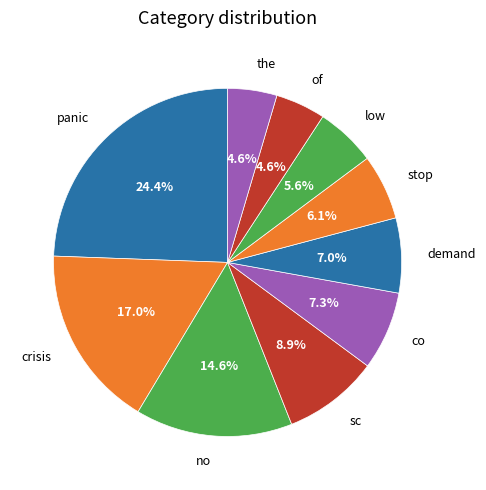

To the nearest percent, what portion does of represent?

5%